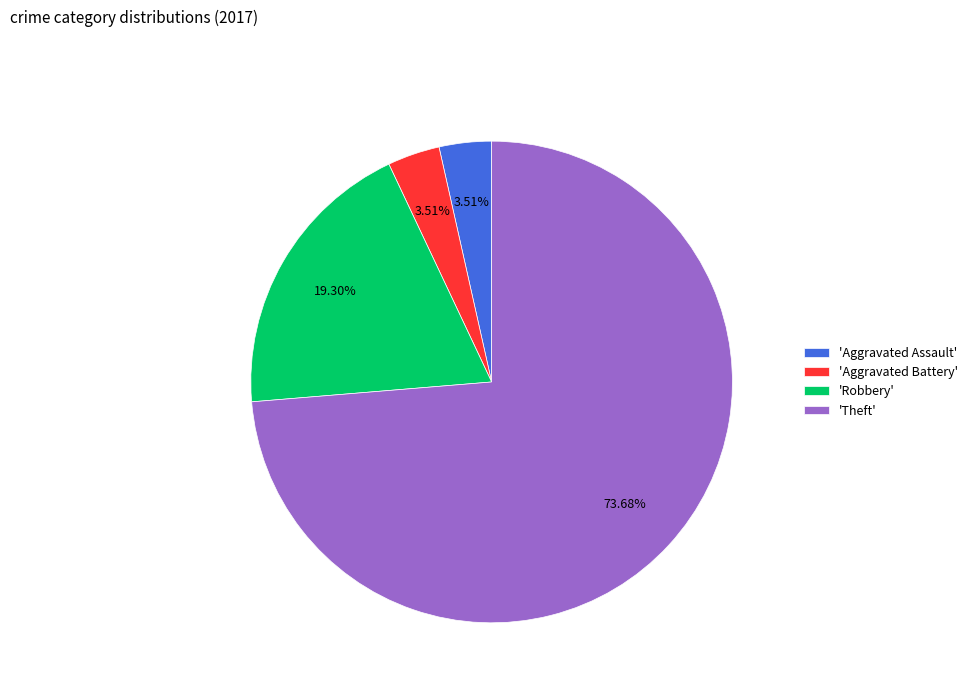

Count the number of slices in the pie.

4